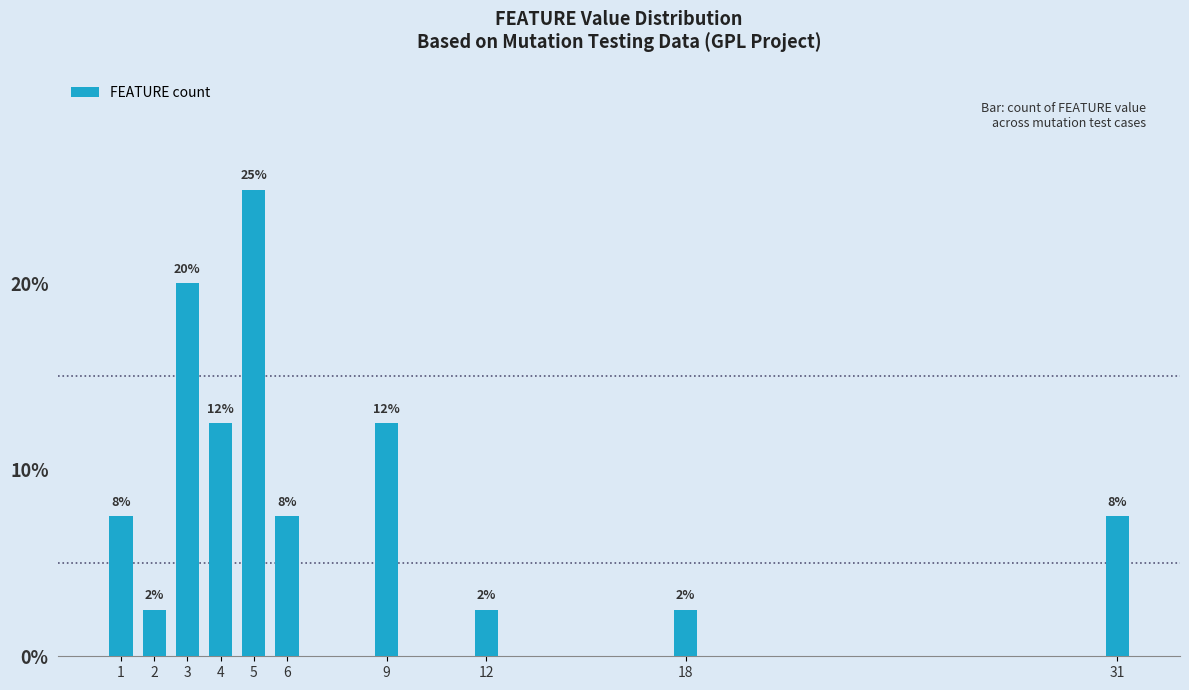

At which category does the chart reach its peak across all series?

5